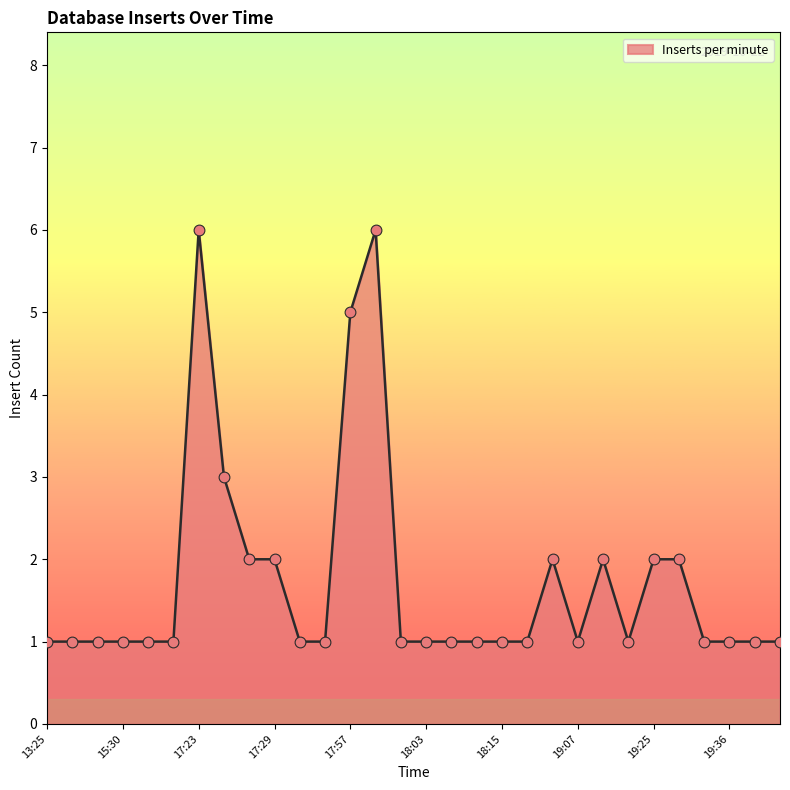

What is the maximum value shown in the chart?

6